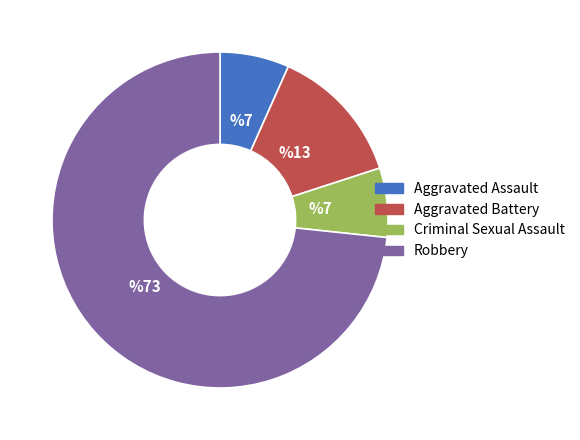

The Criminal Sexual Assault slice represents 20% of the pie. True or false?

False